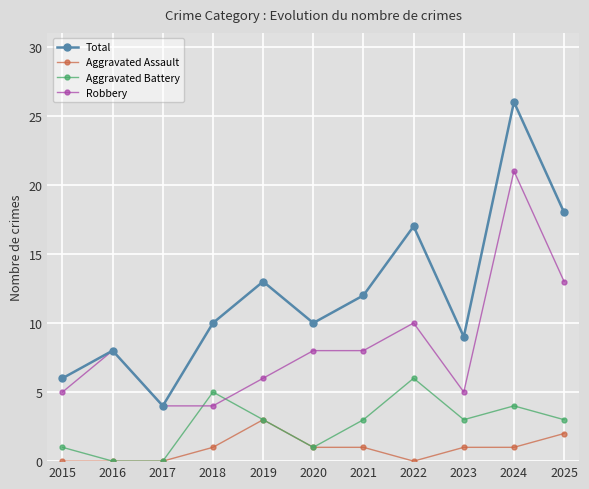

Is the value of Aggravated Battery at 2024 greater than the value of Robbery at 2020?

No